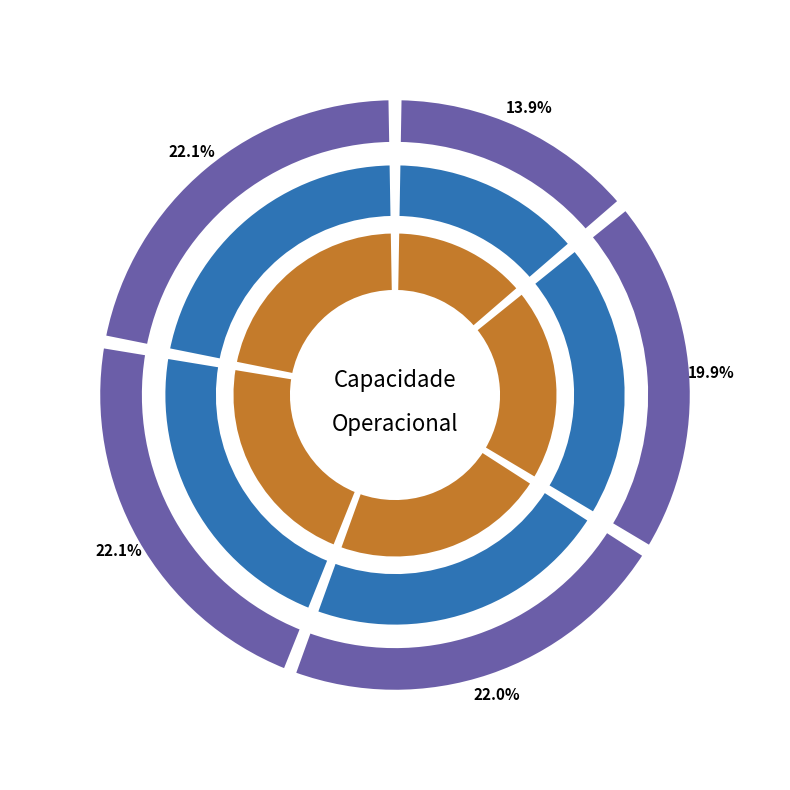

Does 4 account for over 50% of the chart?

No